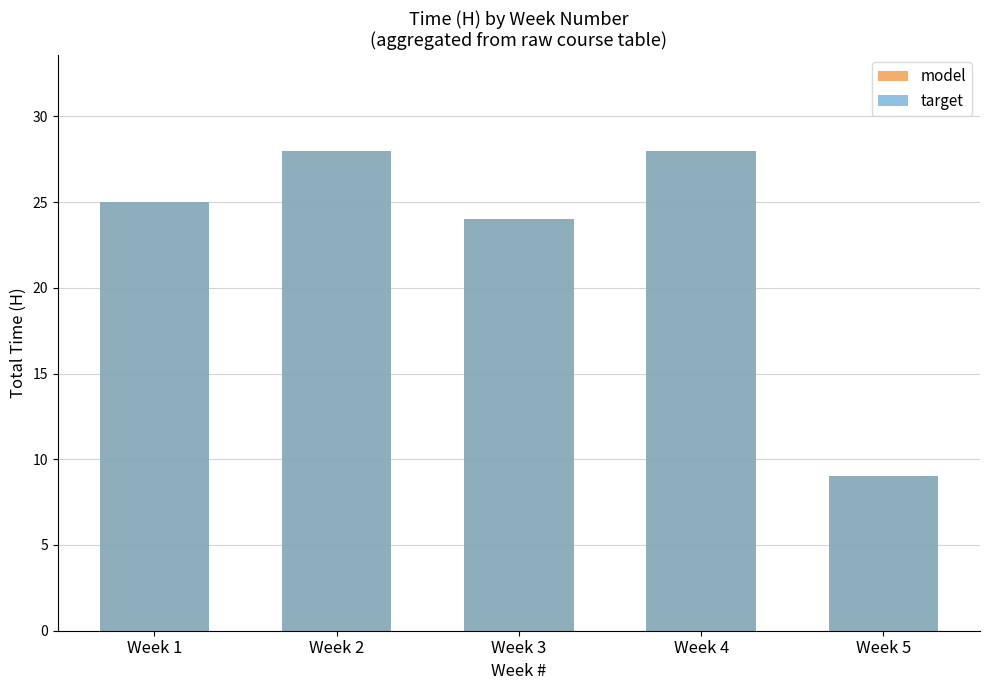

What is the value of the target bar at the 1st from the left?

25